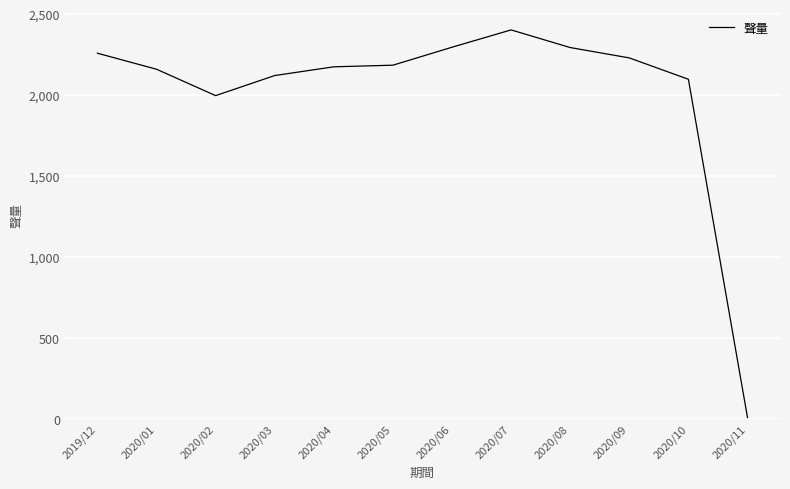

Where is the data nearest to the value 1205?

2020/02